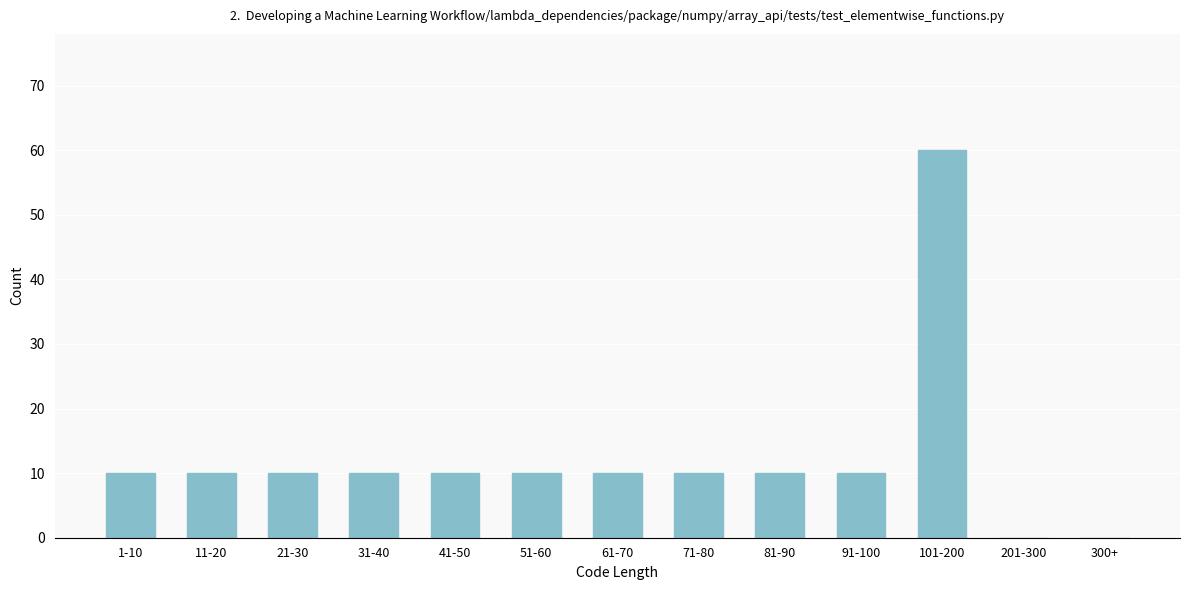

Reading left to right, extract all data points from this chart.

1-10=10	11-20=10	21-30=10	31-40=10	41-50=10	51-60=10	61-70=10	71-80=10	81-90=10	91-100=10	101-200=60	201-300=0	300+=0